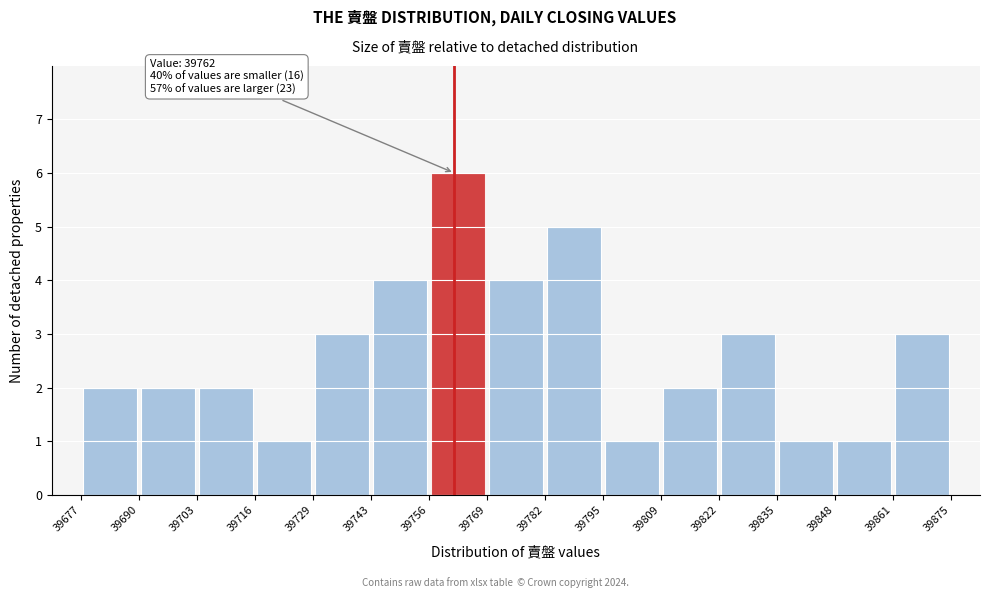

Which range on the x-axis has the tallest bar?

39756 to 39769